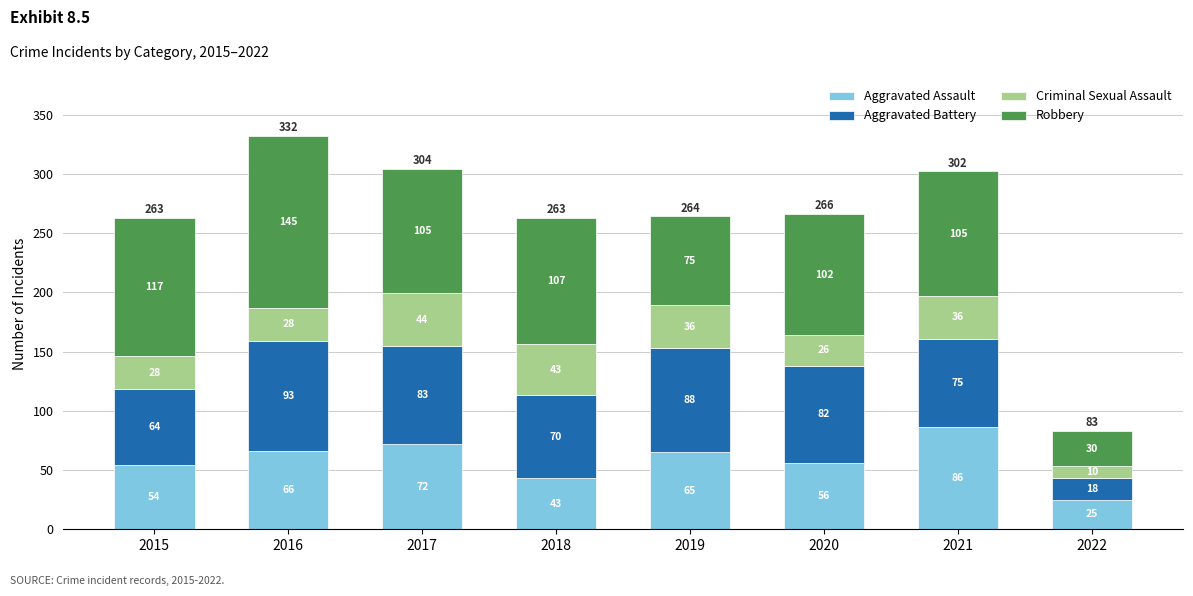

Are the bars grouped side by side (vs. stacked)?

No